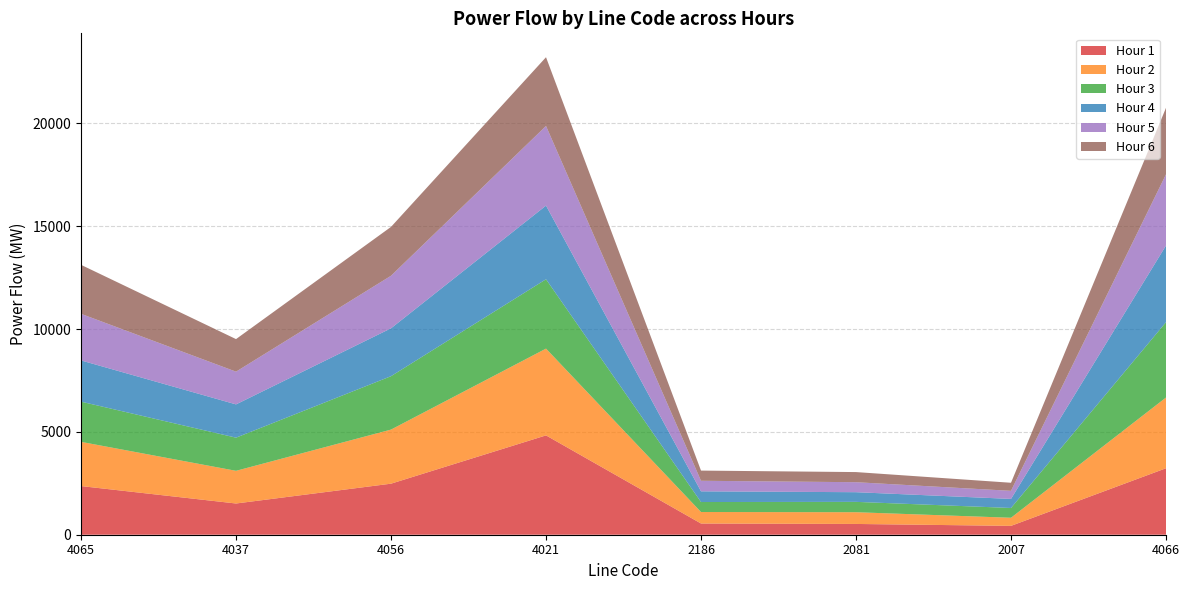

Reading right to left, list all the values displayed in this chart.

Hour 1: 4066=3231.5	2007=430.7	2081=523.8	2186=545.1	4021=4829.0	4056=2481.6	4037=1518.1	4065=2365.3
Hour 2: 4066=3438.2	2007=393.9	2081=570.2	2186=558.9	4021=4219.1	4056=2629.8	4037=1588.8	4065=2149.0
Hour 3: 4066=3662.9	2007=475.6	2081=503.7	2186=485.8	4021=3371.6	4056=2596.1	4037=1611.6	4065=1954.5
Hour 4: 4066=3727.7	2007=440.4	2081=470.0	2186=520.3	4021=3580.6	4056=2327.4	4037=1617.5	4065=2004.8
Hour 5: 4066=3459.3	2007=393.0	2081=485.7	2186=512.4	4021=3871.8	4056=2554.9	4037=1591.1	4065=2265.7
Hour 6: 4066=3234.1	2007=392.6	2081=492.2	2186=495.5	4021=3342.4	4056=2375.9	4037=1583.2	4065=2381.2